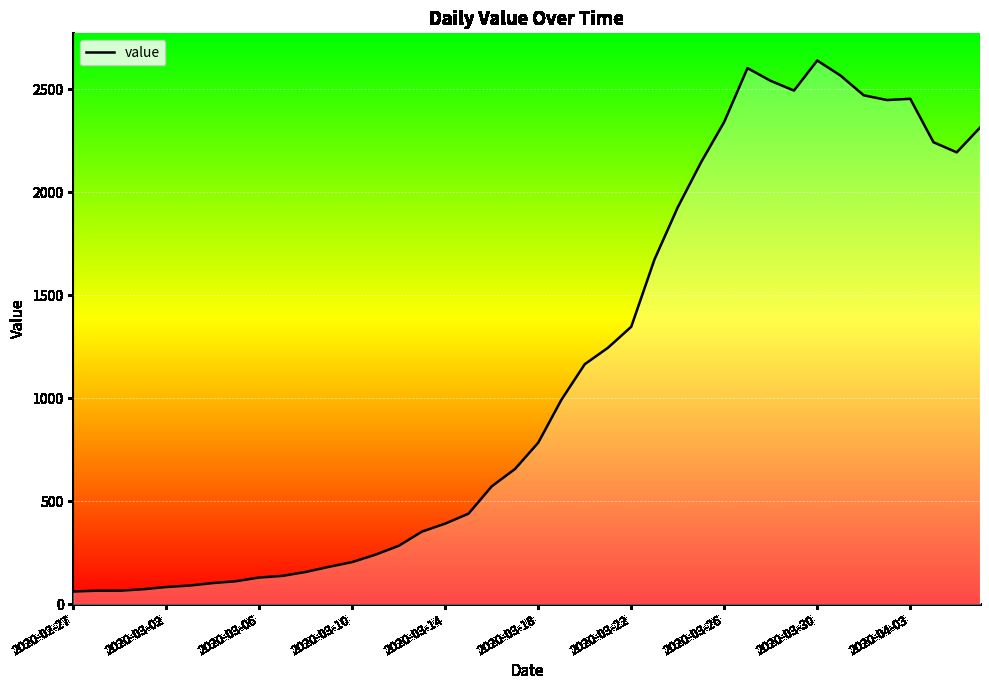

What is the sum of all values?

44980